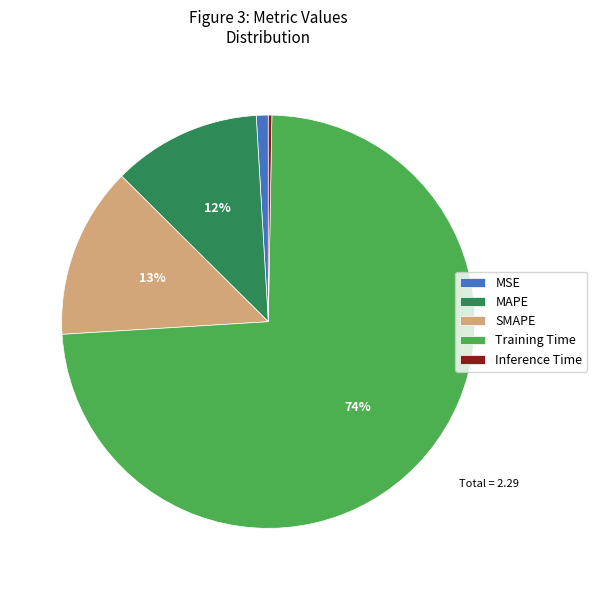

Which slice is the largest?

Training Time